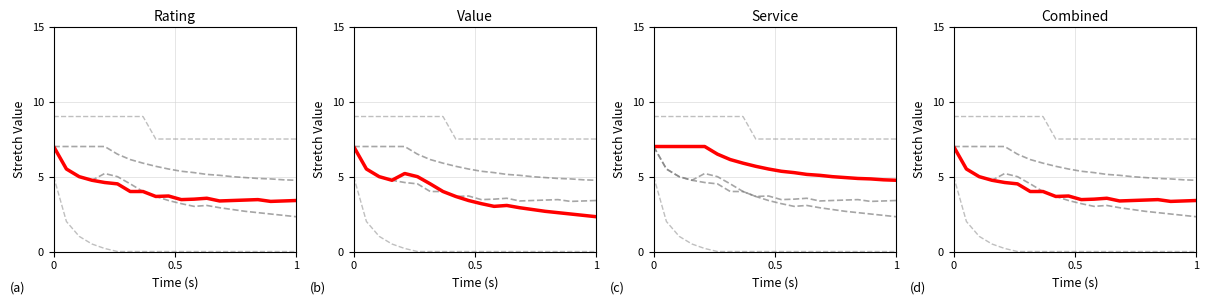

At 0.5, list the series in order from smallest to largest.

lower_bound, value_mean, review_rating_mean, service_mean, upper_bound